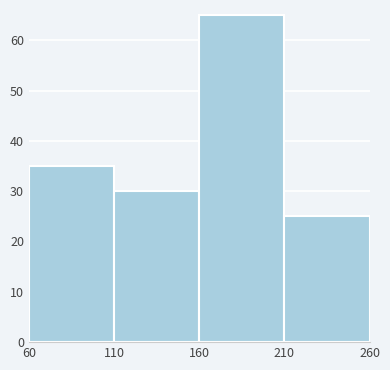

Reading left to right, list every bar in this chart as the range it spans on the x-axis followed by its height. The values are not printed on the chart, so give them approximately, as read against the axis.

60 to 110: 35
110 to 160: 30
160 to 210: 65
210 to 260: 25